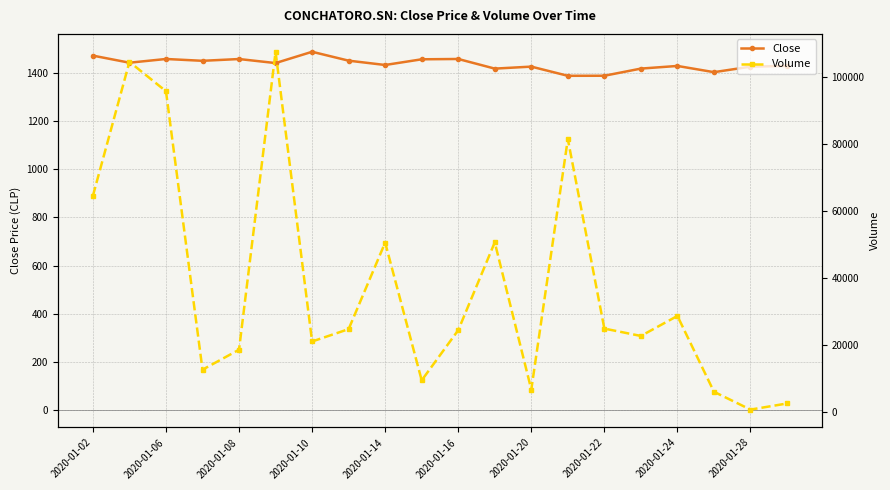

How many categories are shown in the chart?

20